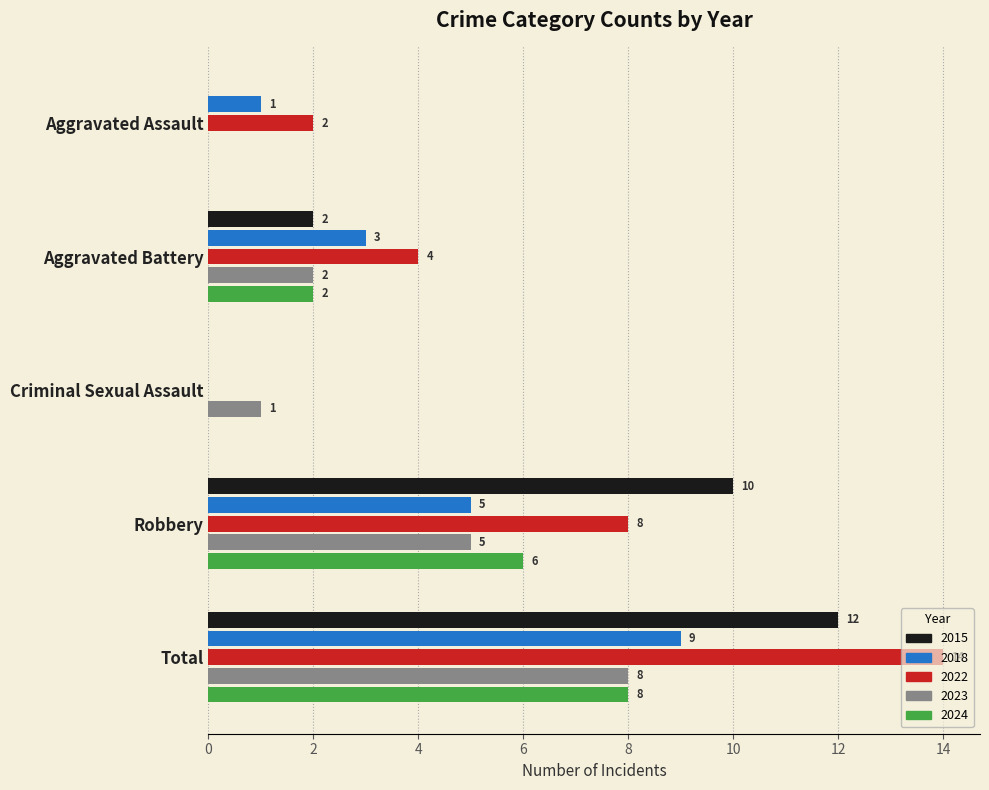

Which category has the highest value in the 2022 series?

Total